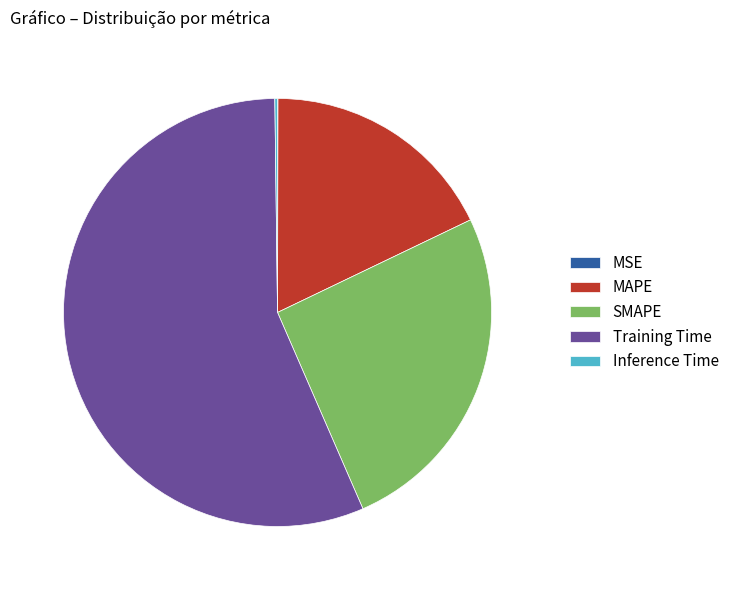

Which slice is the largest?

Training Time